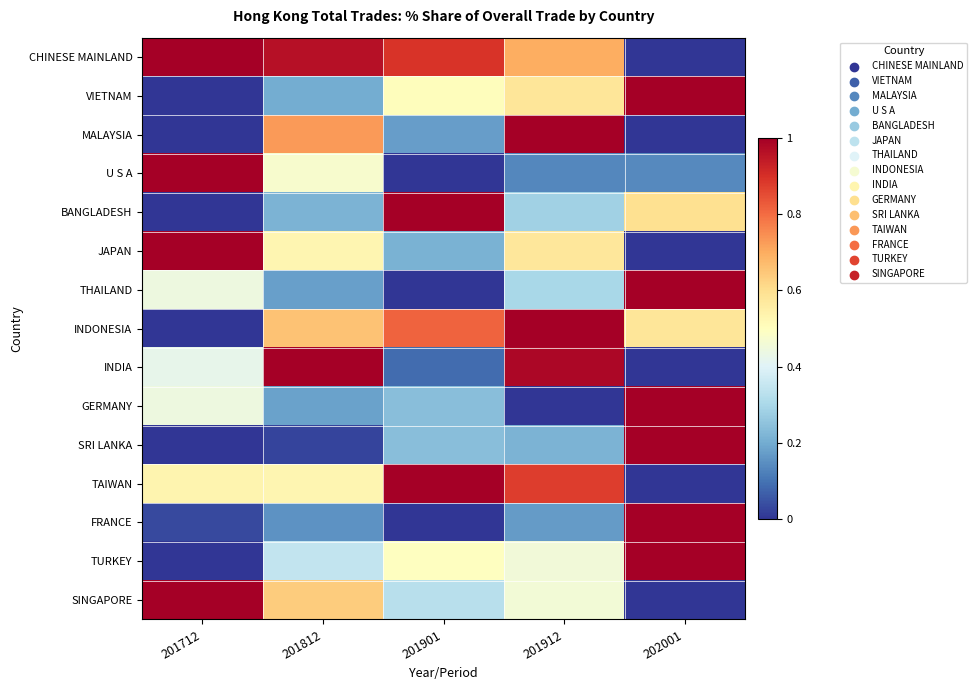

At how many categories does at least one series exceed 0?

5